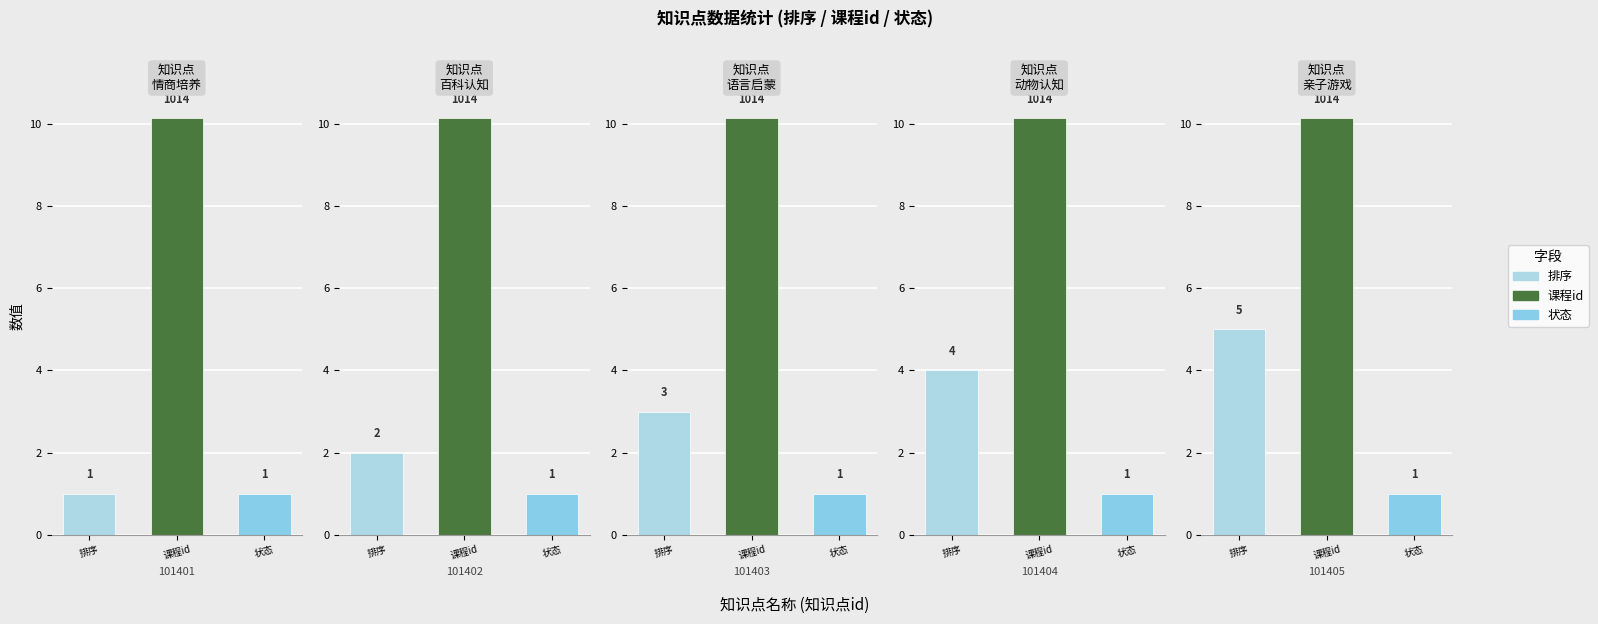

What is the label of the 3rd bar from the right?

排序